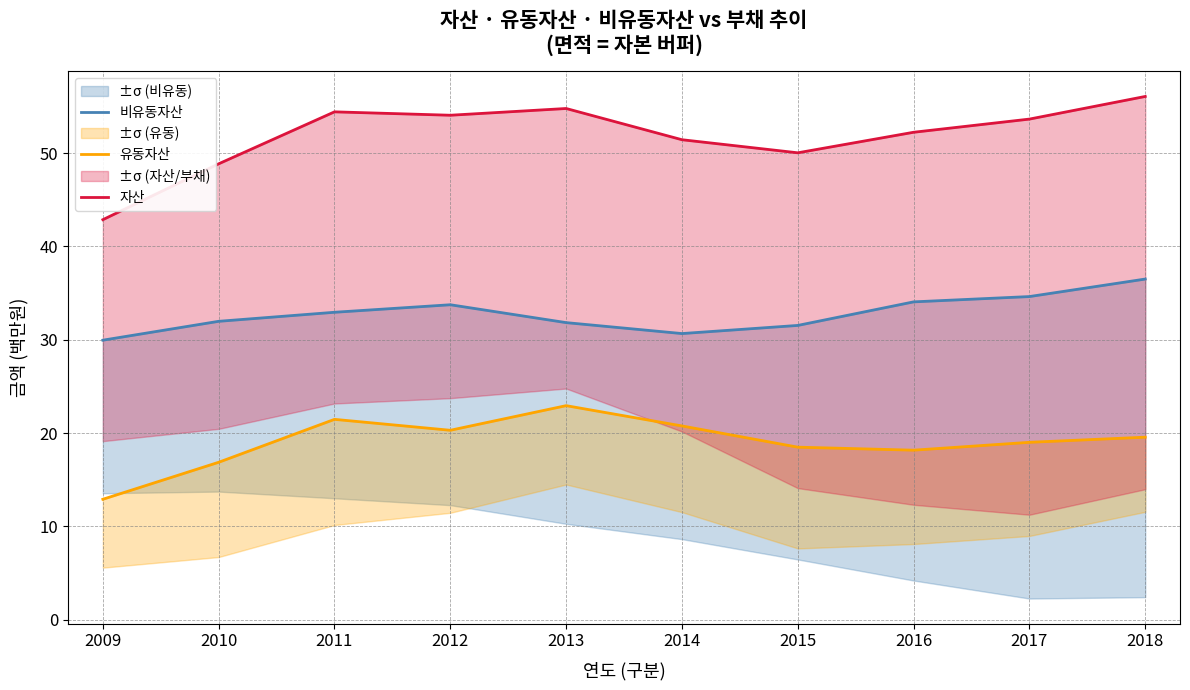

What is the value of the 비유동자산 point at the 10th from the left?

36.5